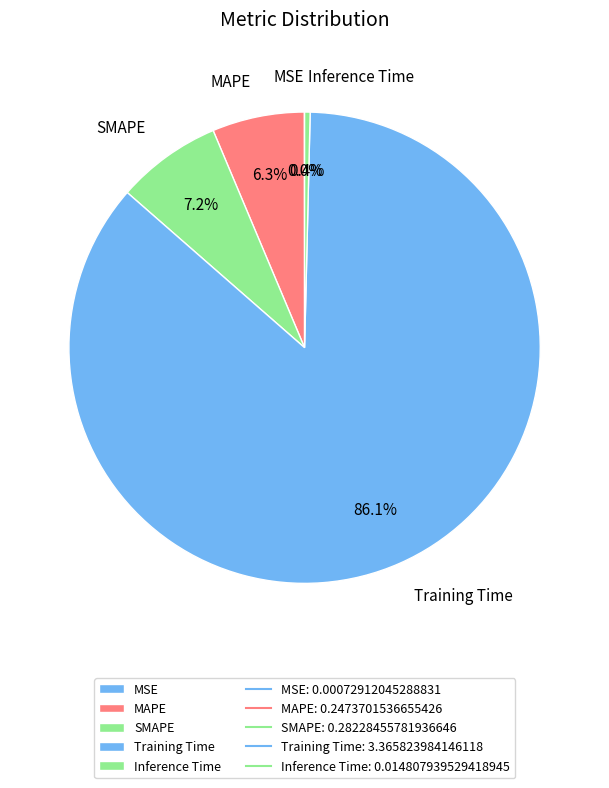

Is Training Time the majority of the pie?

Yes